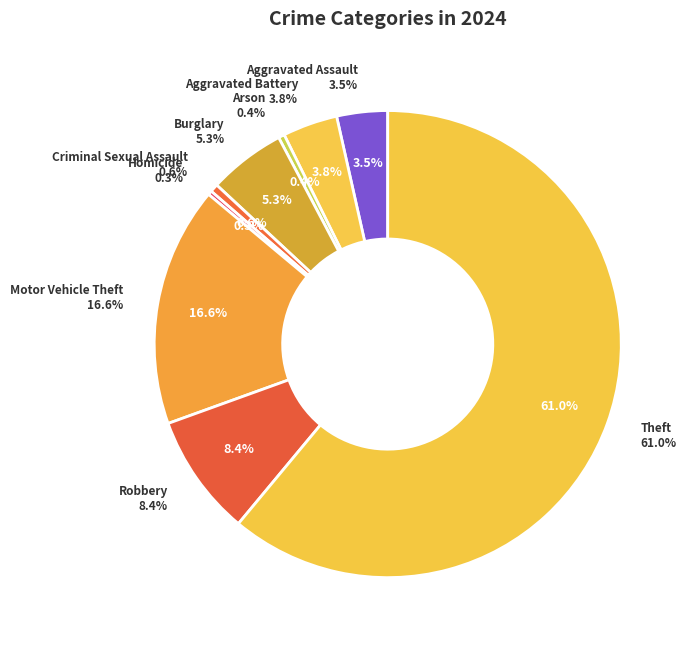

Approximately how many times larger is the value at Aggravated Assault compared to Arson?

8.3